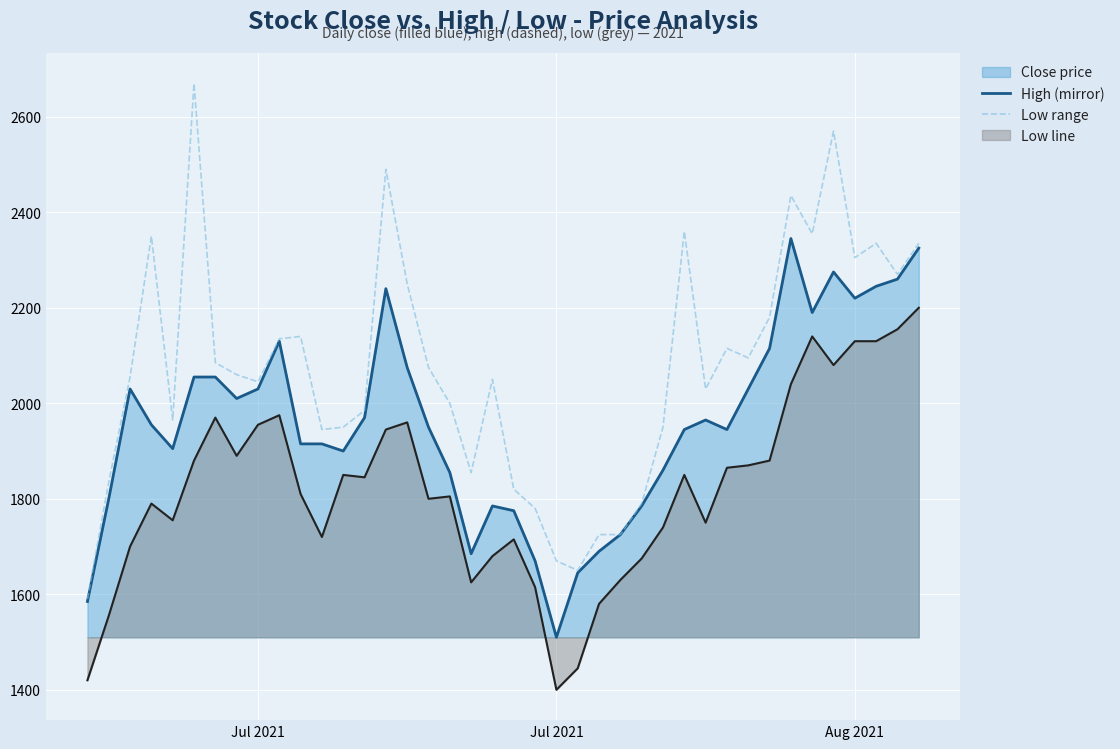

Reading left to right, extract all data points from this chart.

close_line: 1585	1800	2030	1955	1905	2055	2055	2010	2030	2130	1915	1915	1900	1970	2240	2075	1950	1855	1685	1785	1775	1670	1510	1645	1690	1725	1785	1860	1945	1965	1945	2030	2115	2345	2190	2275	2220	2245	2260	2325
high: 1590	1835	2055	2350	1965	2670	2085	2060	2045	2135	2140	1945	1950	1985	2490	2250	2075	2000	1855	2050	1820	1780	1670	1650	1725	1725	1790	1950	2360	2030	2115	2095	2180	2435	2355	2570	2305	2335	2270	2335
low_line: 1420	1555	1700	1790	1755	1880	1970	1890	1955	1975	1810	1720	1850	1845	1945	1960	1800	1805	1625	1680	1715	1615	1400	1445	1580	1630	1675	1740	1850	1750	1865	1870	1880	2040	2140	2080	2130	2130	2155	2200